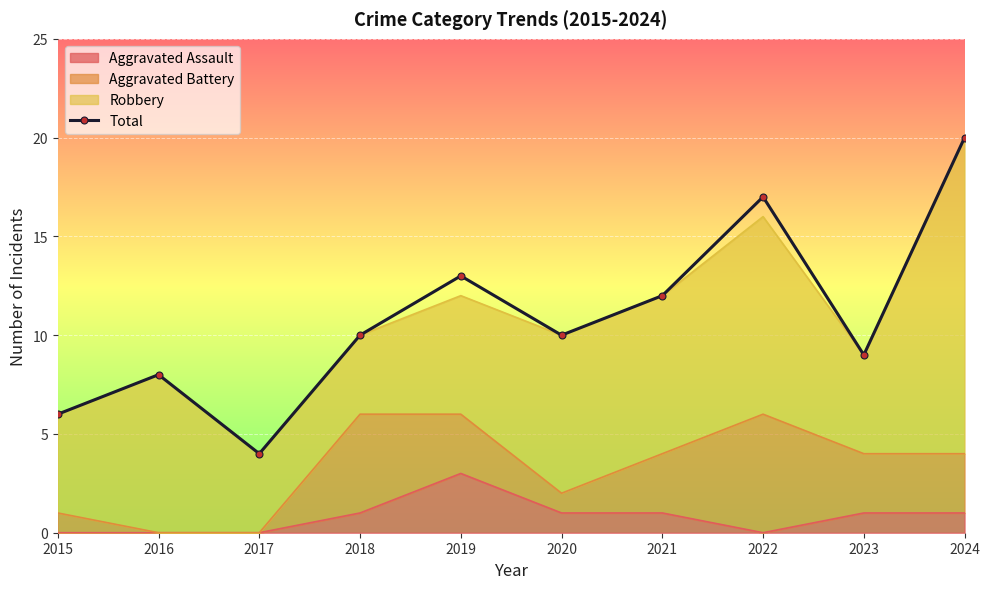

How many data points are above 10?

4